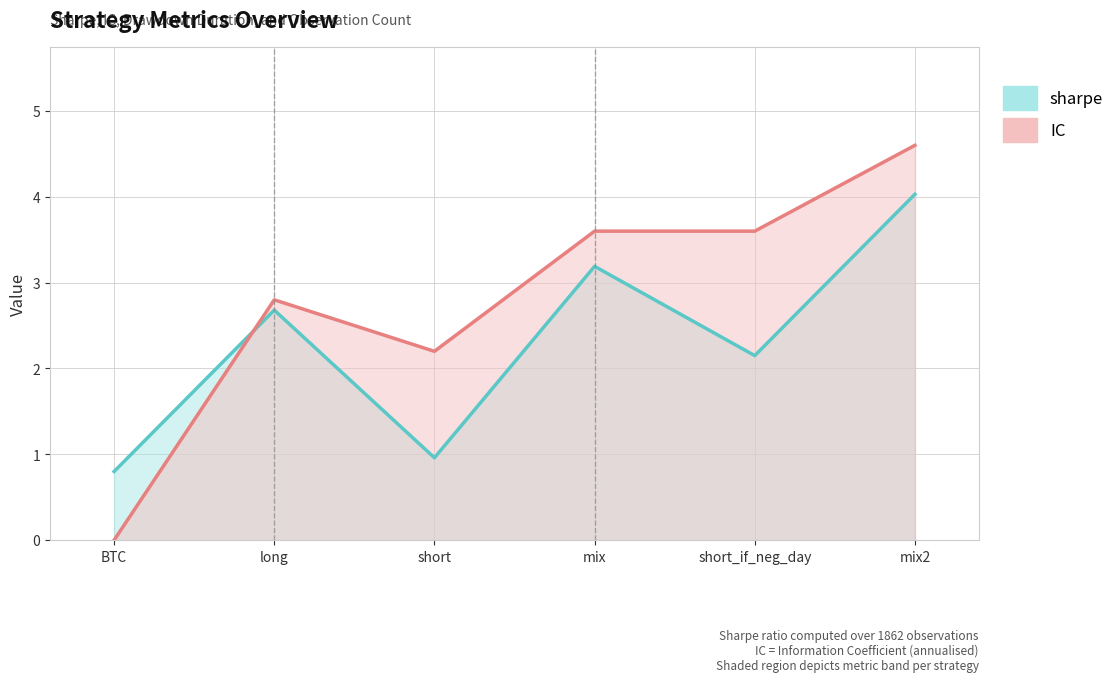

Reading left to right, what are all the values shown in this chart?

sharpe: BTC=0.8	long=2.7	short=1.0	mix=3.2	short_if_neg_day=2.1	mix2=4.0
IC: BTC=0.0	long=2.8	short=2.2	mix=3.6	short_if_neg_day=3.6	mix2=4.6